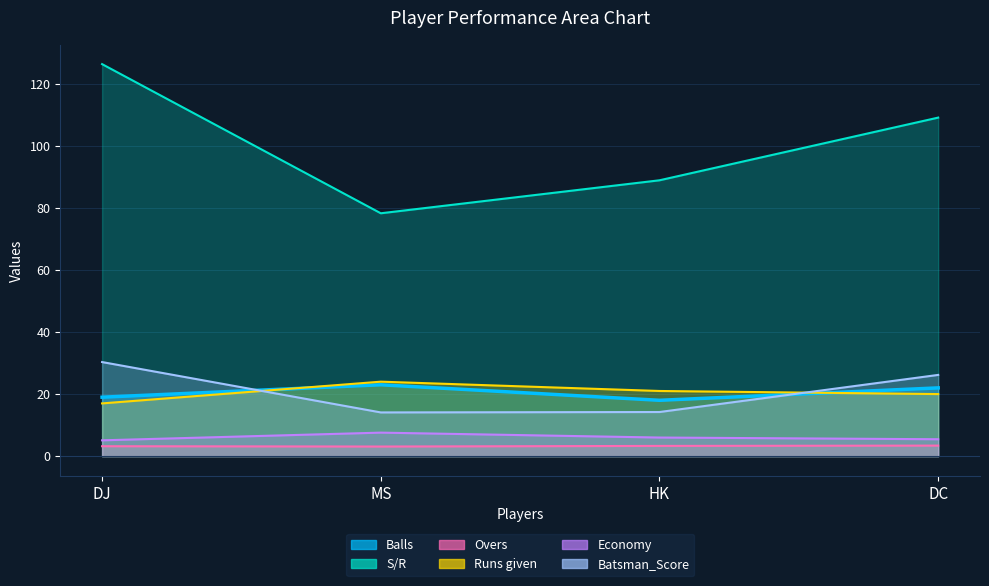

How many lines are shown in the chart?

6